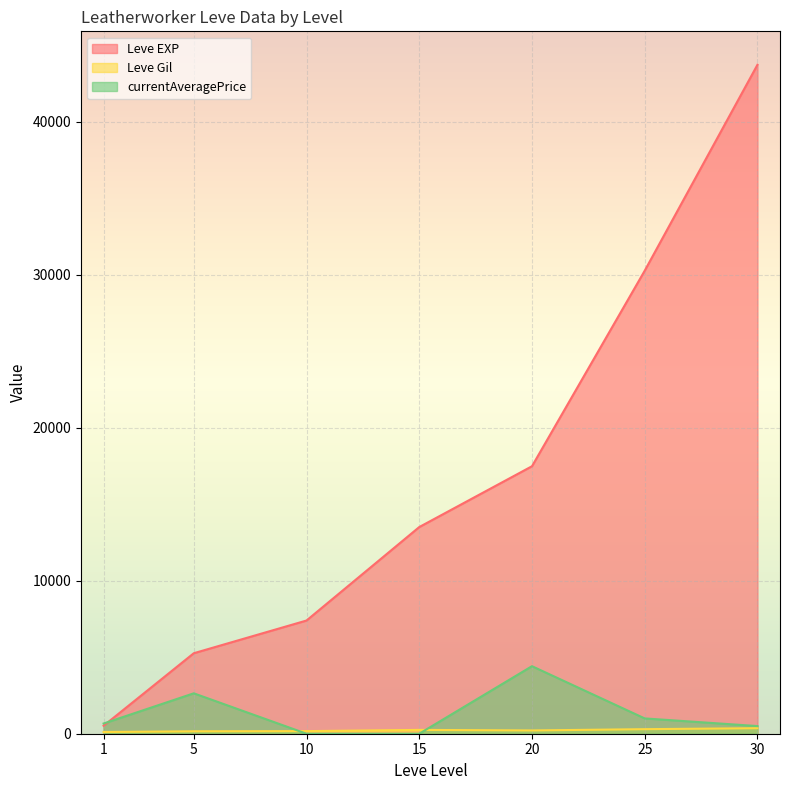

At 10, list the series in order from smallest to largest.

currentAveragePrice, Leve Gil, Leve EXP